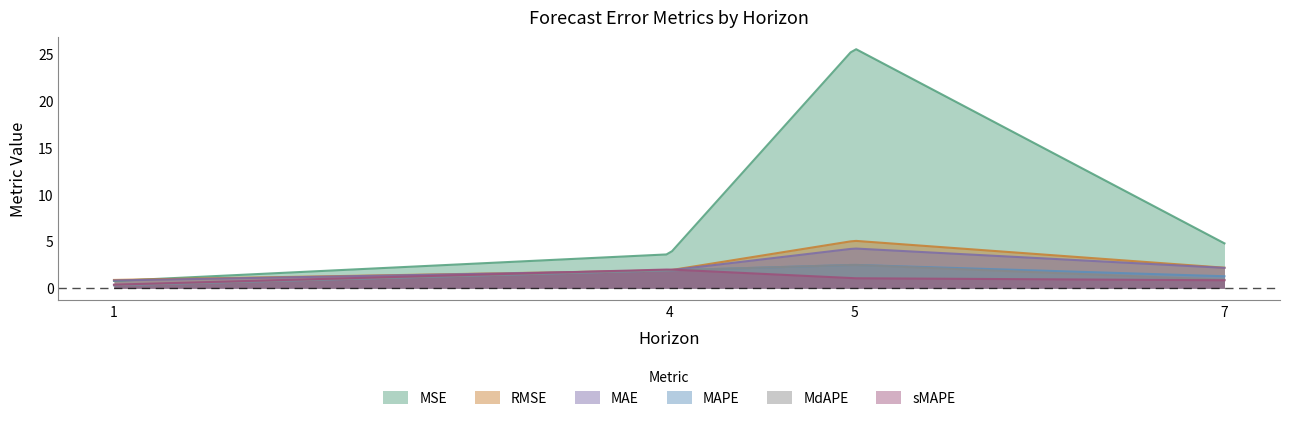

Does the chart have visible grid lines?

No